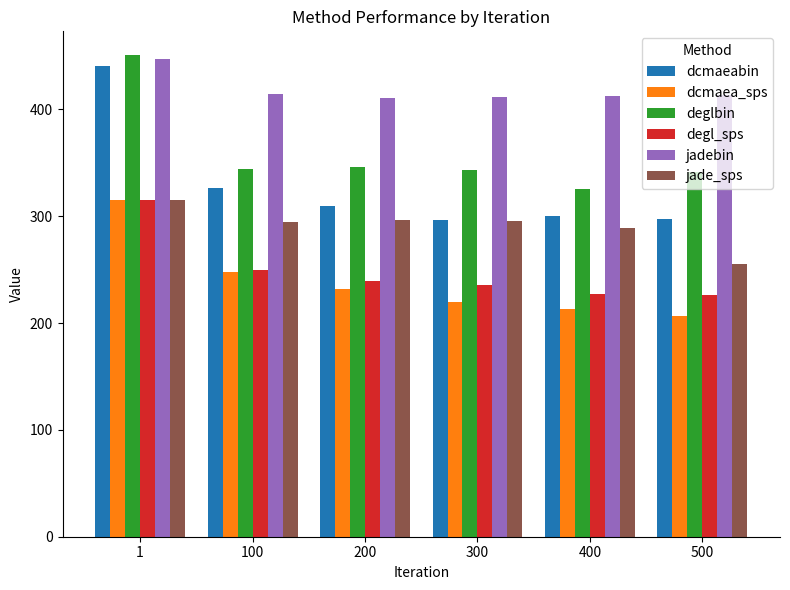

Where is jadebin nearest to the value 428?

100